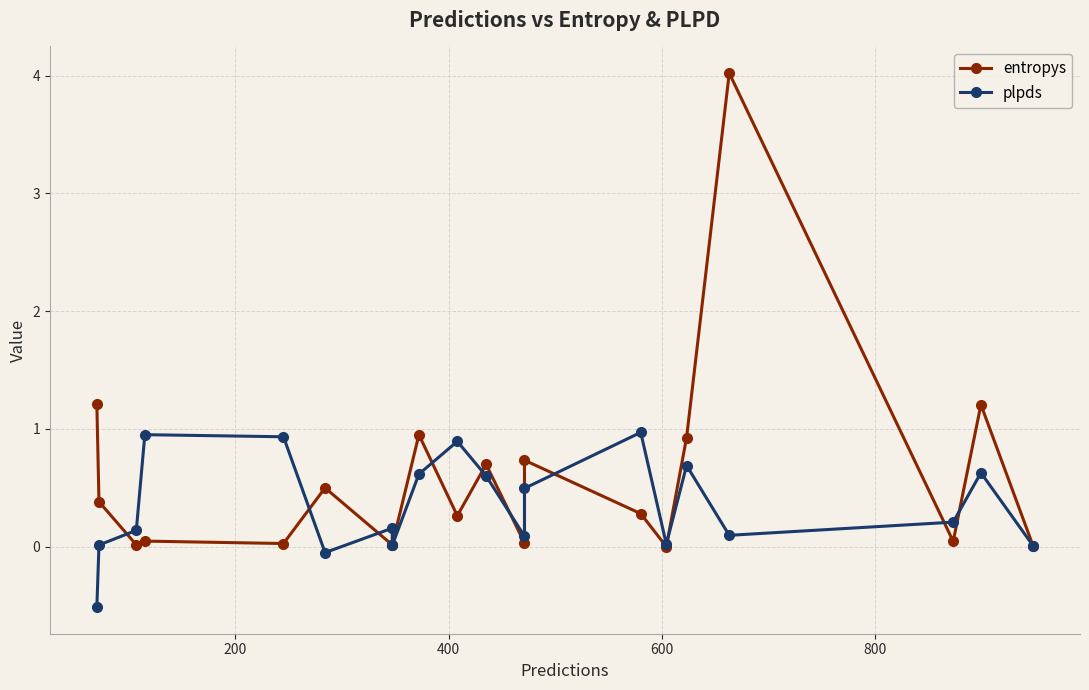

How many values in the plpds series exceed 0?

18